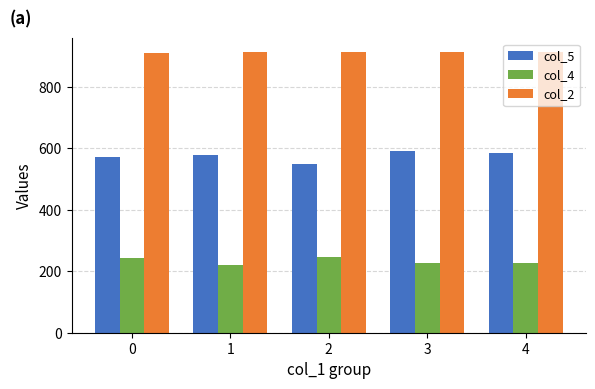

Is the value of col_4 at 2 greater than the value of col_5 at 1?

No